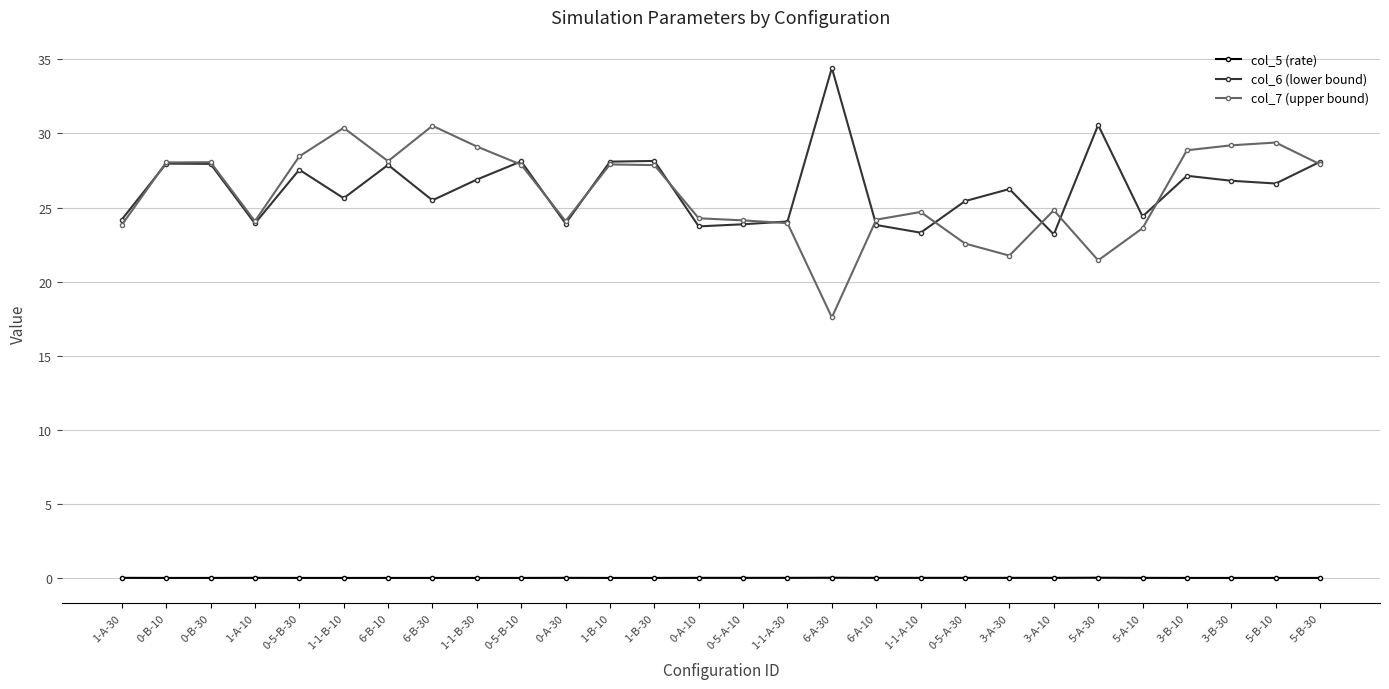

The value of col_7 (upper bound) at 3-A-10 is 24.8. True or false?

True